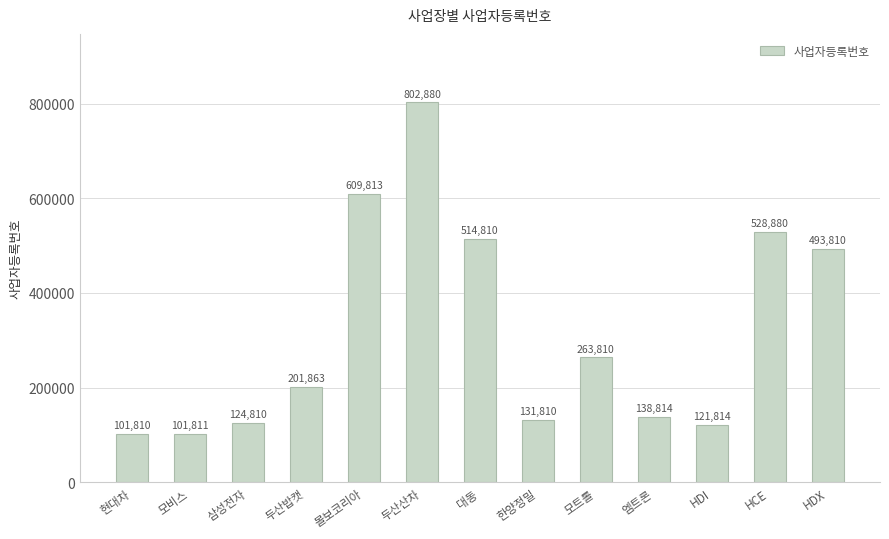

Which label corresponds to the smallest value in the chart?

현대차